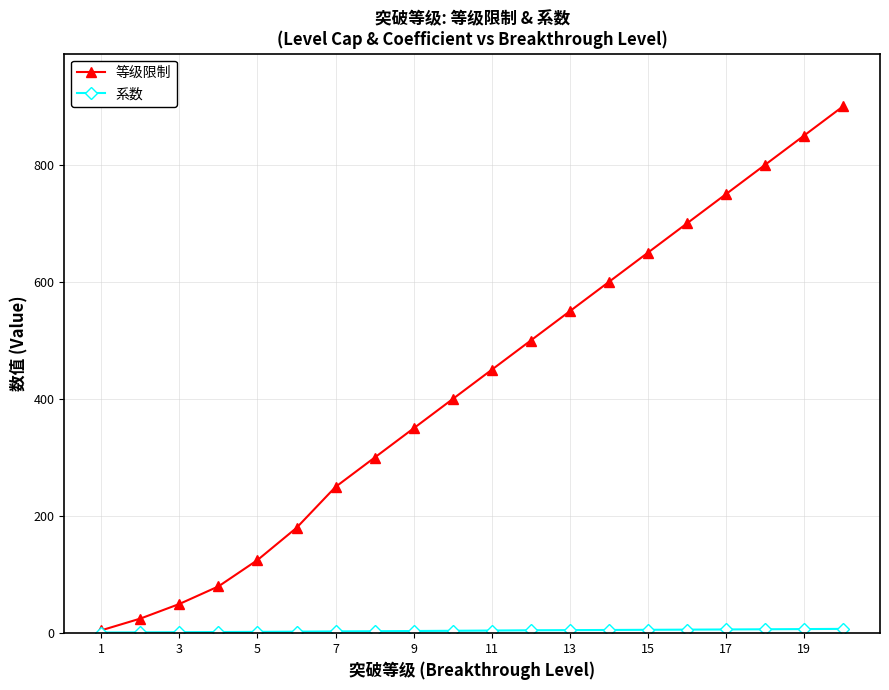

Which series has the largest total across all categories?

等级限制